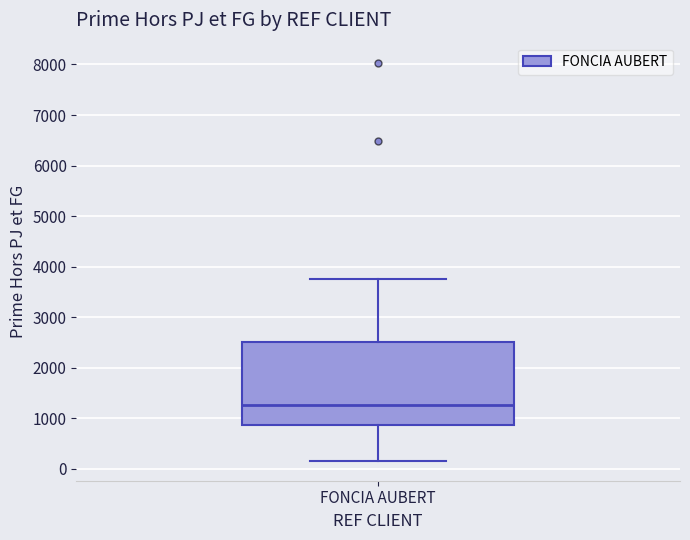

Where does the upper whisker of the box for FONCIA AUBERT end on the y-axis? The values are not printed on the chart, so give them approximately, as read against the axis.

3800